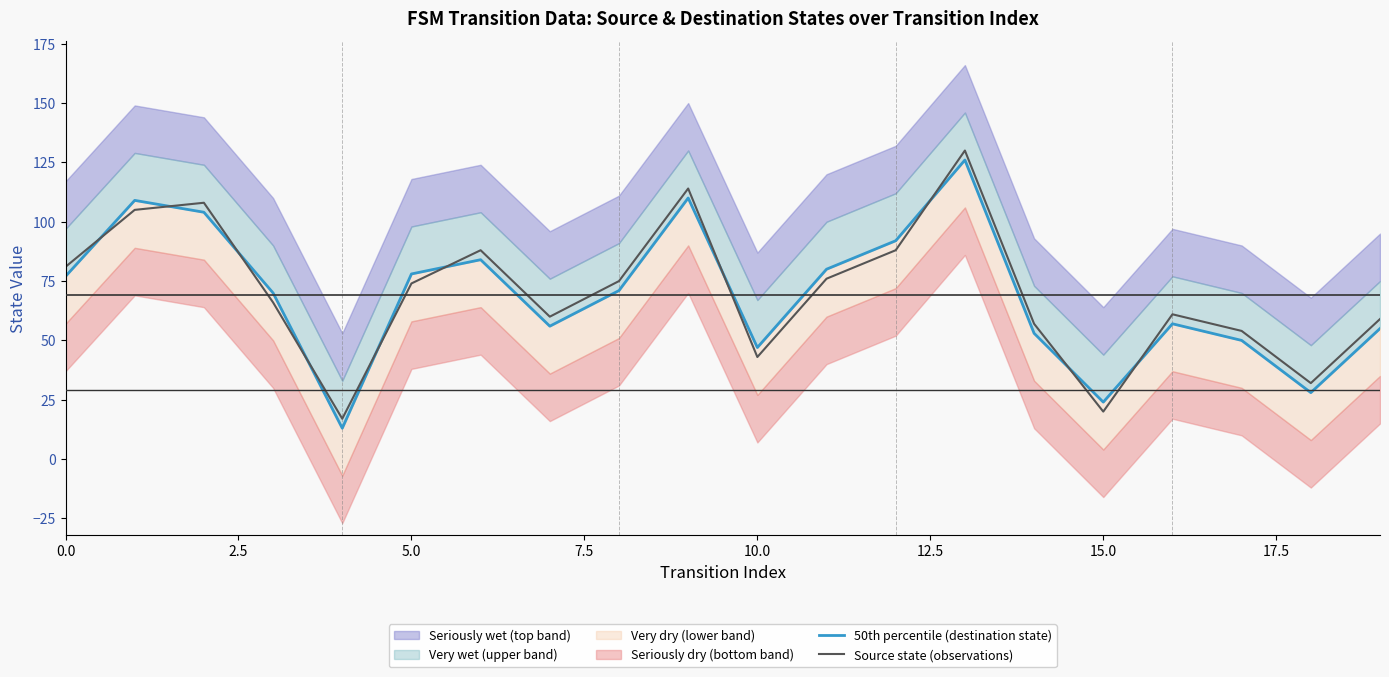

How many interior local peaks does the Source state (observations) series have?

5